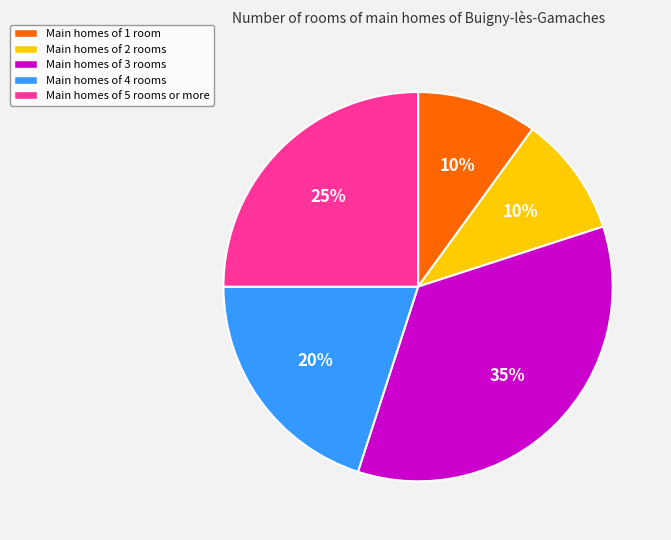

To the nearest percent, what is the average slice percentage?

20%